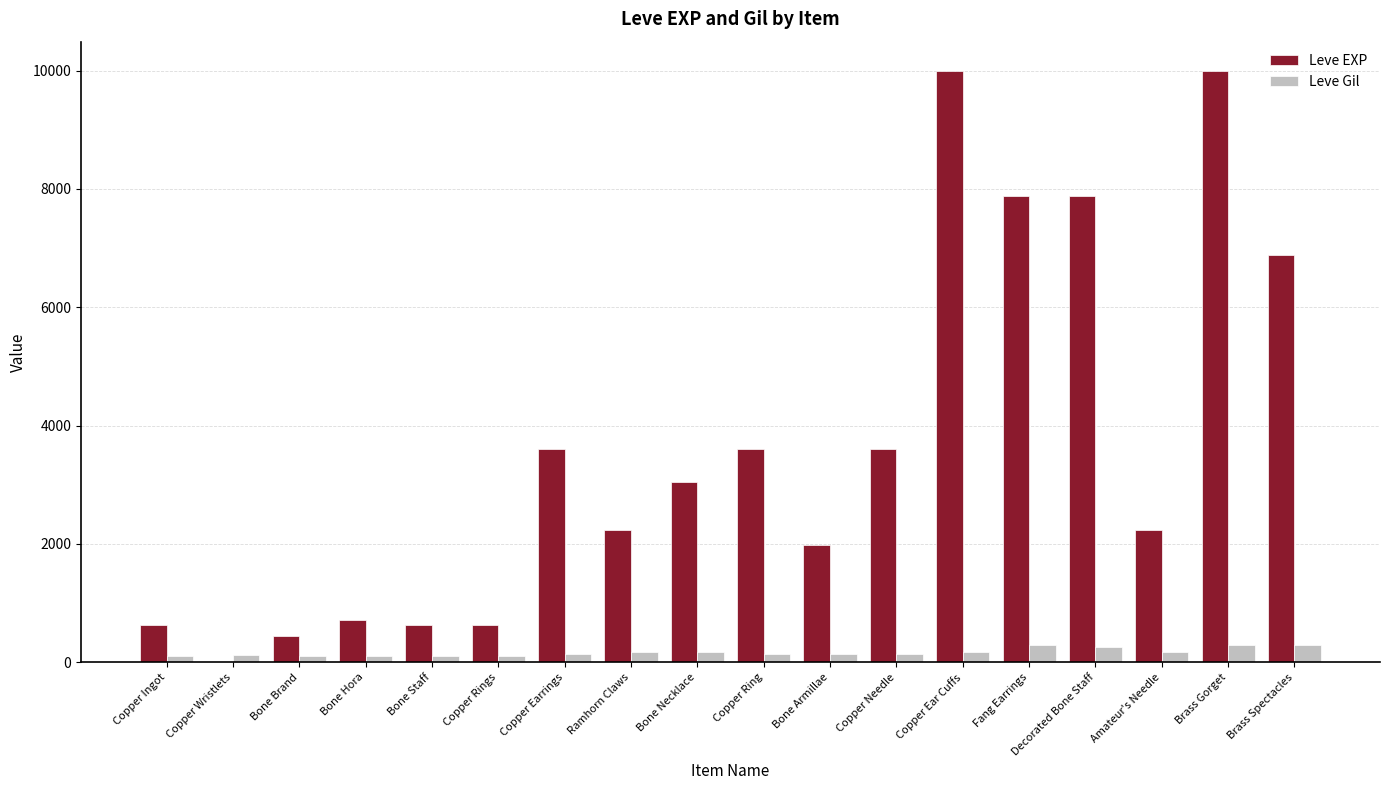

The value of Leve EXP at Brass Gorget is 9990. True or false?

True